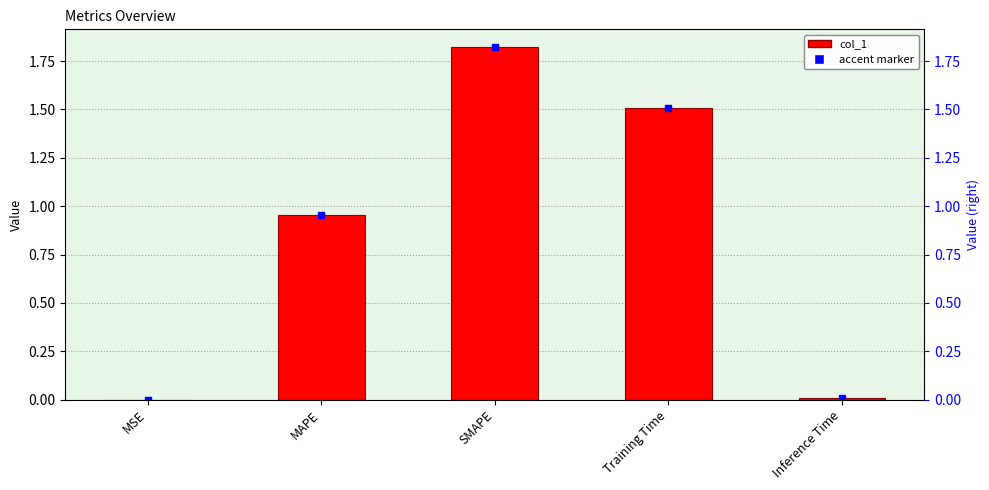

What is the greatest value displayed?

1.8